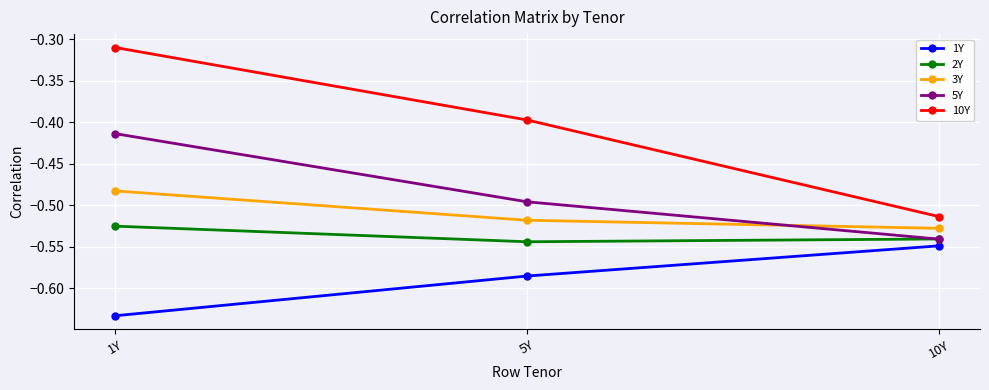

What is the difference between the maximum and minimum values in the 5Y series?

0.1